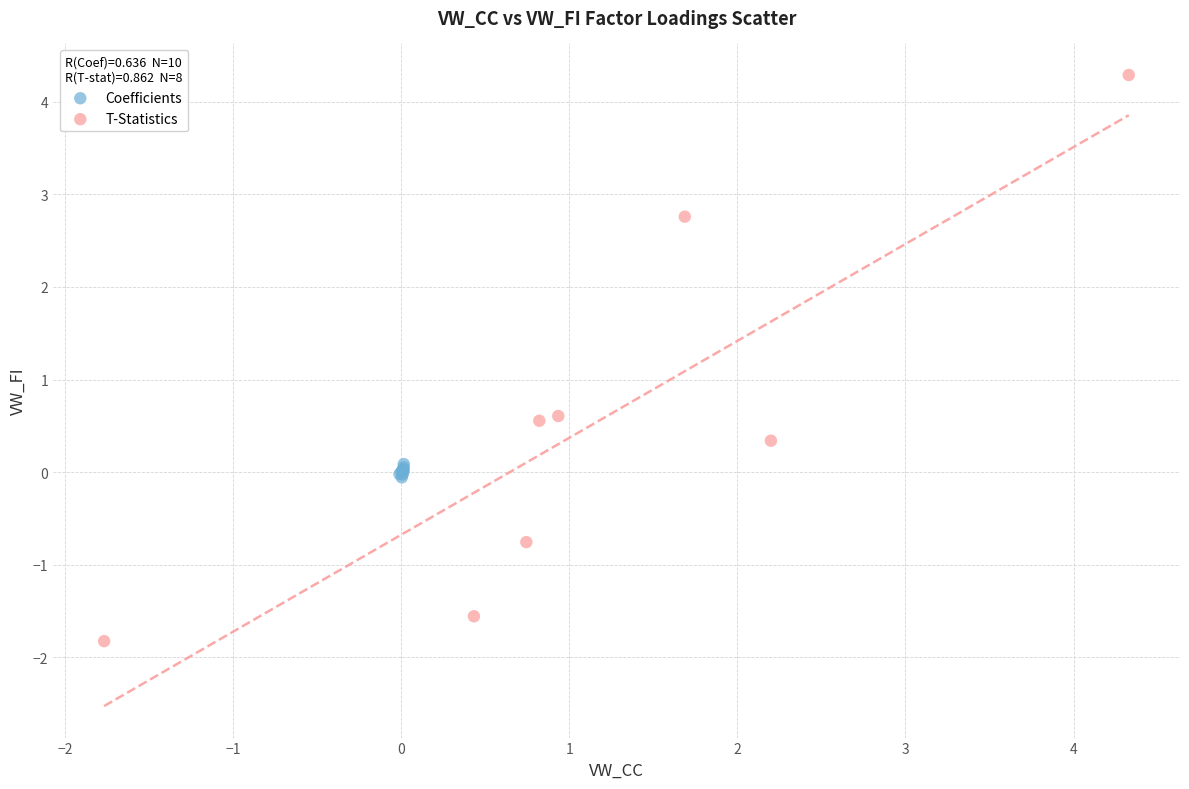

What are all the series names shown in the legend?

Coefficients, T-Statistics